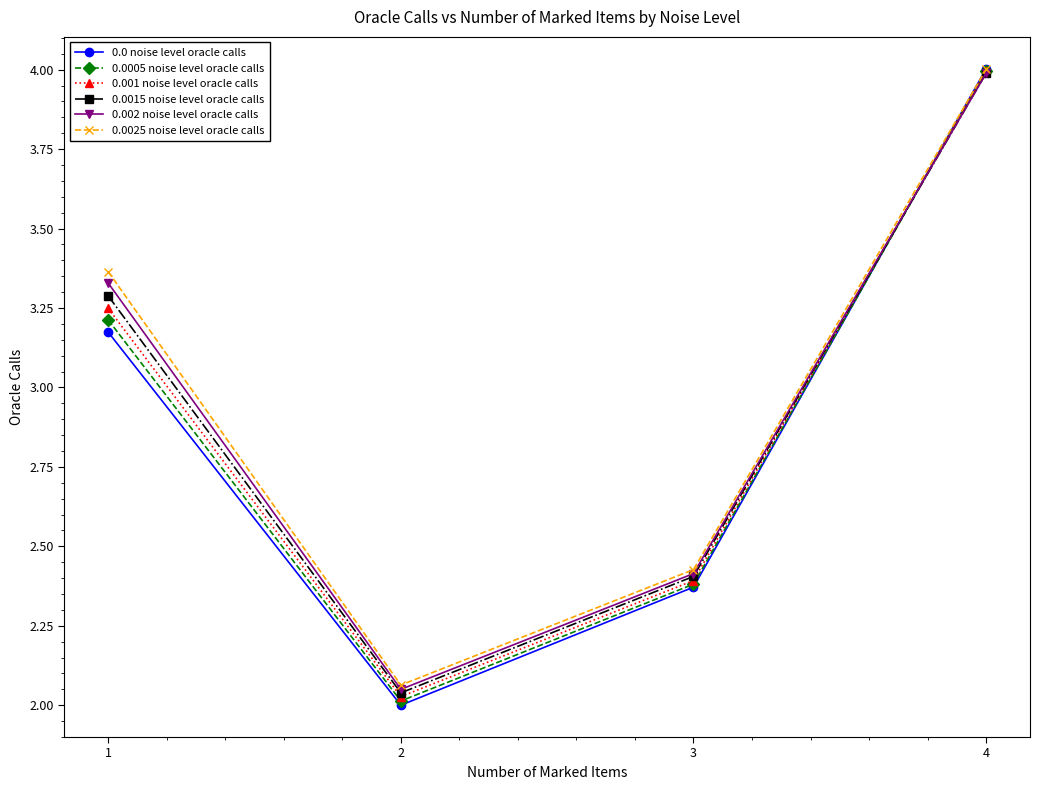

Which series has the largest total across all categories?

0.0025 noise level oracle calls